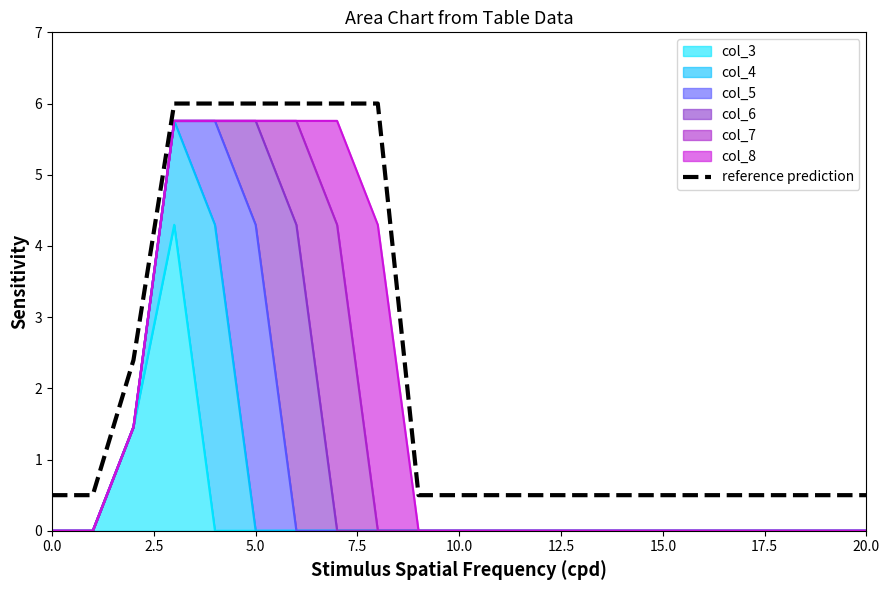

What is the average value?

2.2